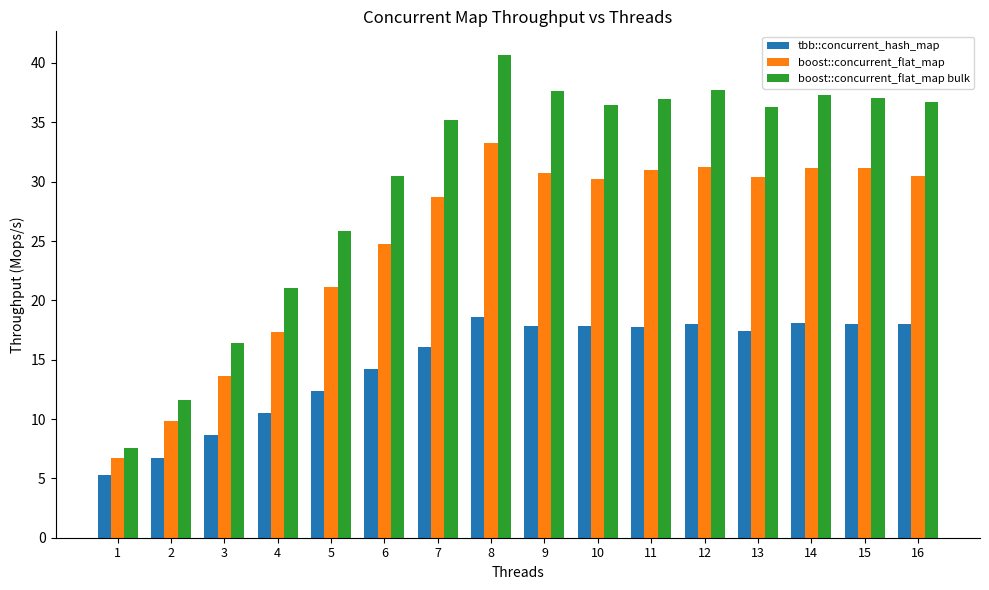

How many groups of bars are there?

16